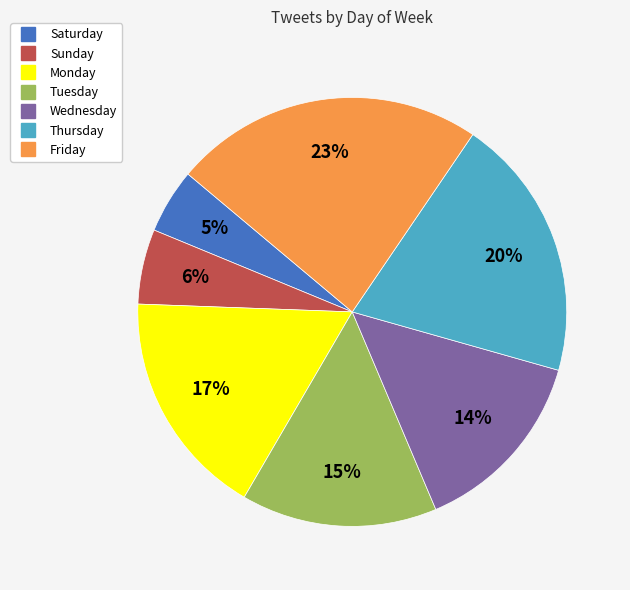

What percentage is the Tuesday slice, to the nearest percent?

15%